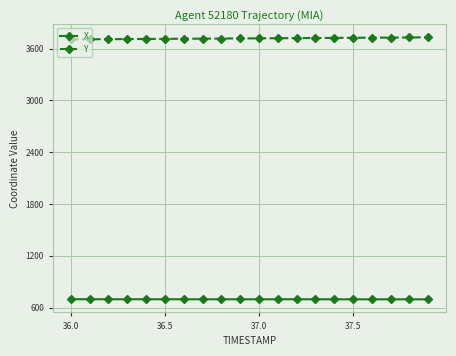

What is the smallest value displayed?

695.2